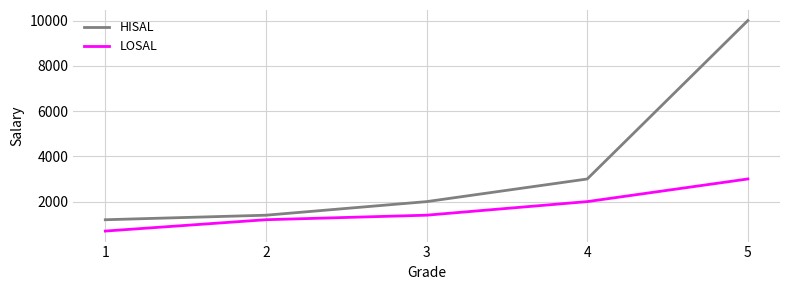

Rank the series by their average value, from lowest to highest.

LOSAL, HISAL